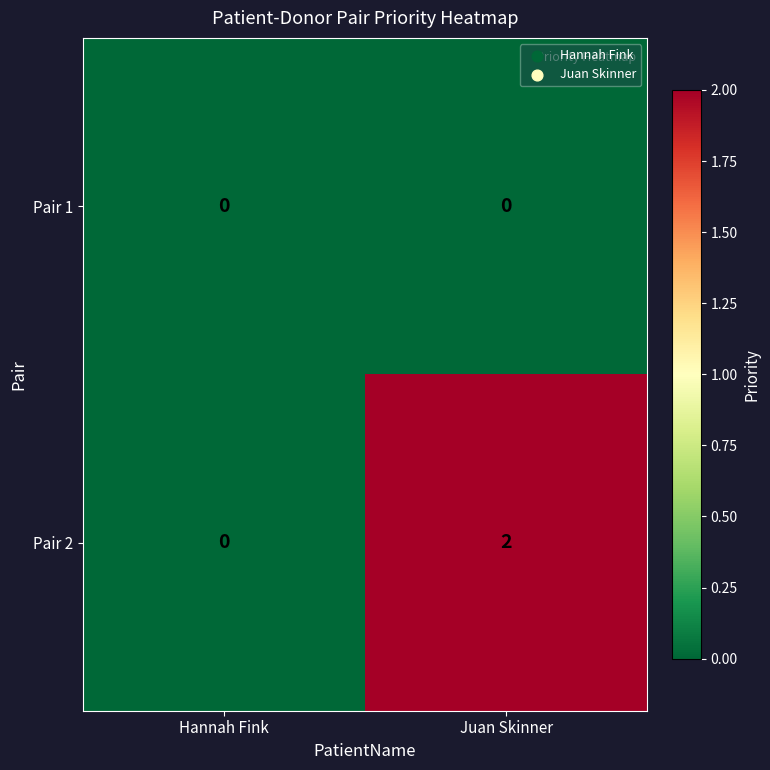

At Juan Skinner, list the series in order from largest to smallest.

Pair 2, Pair 1